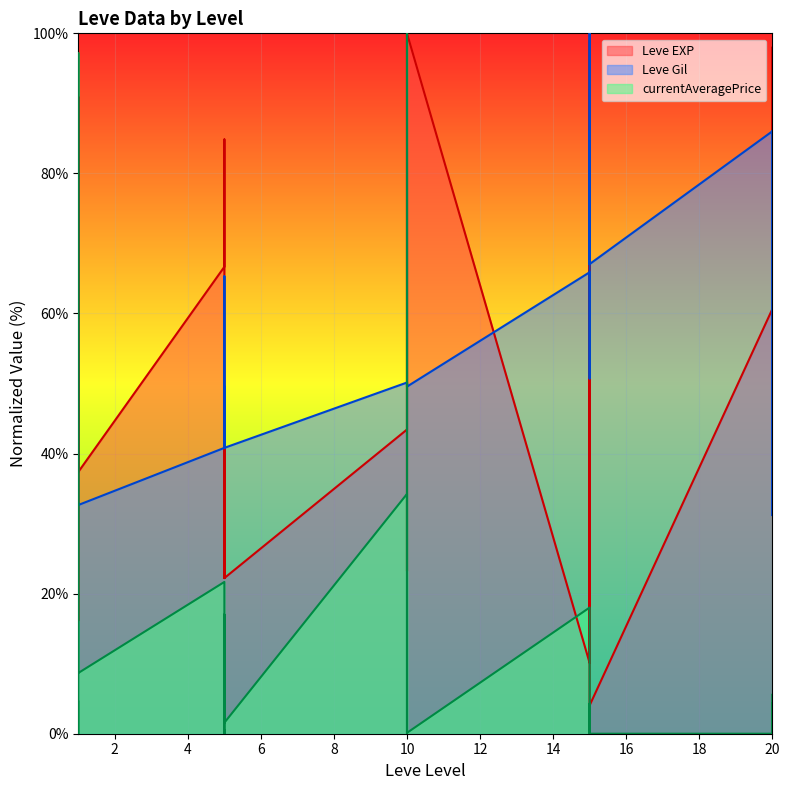

At 20, list the series in order from largest to smallest.

Leve Gil, Leve EXP, currentAveragePrice